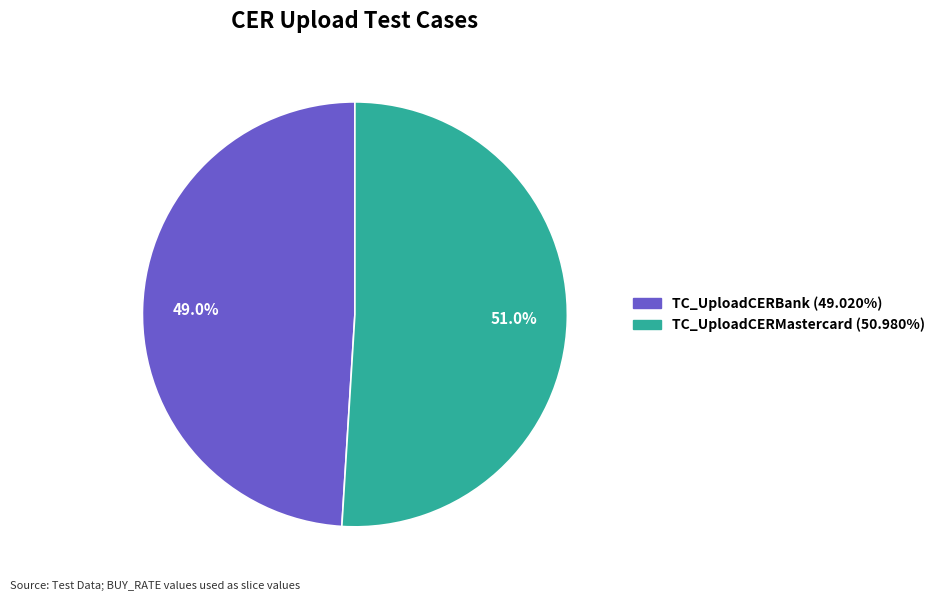

Does TC_UploadCERBank account for over 50% of the chart?

No